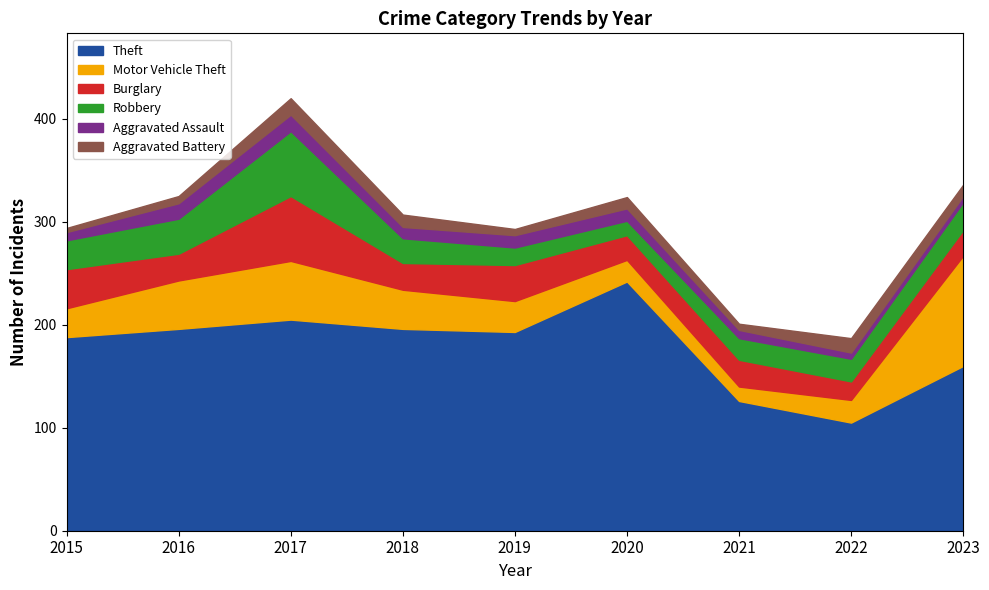

What value does the Robbery series have at 2018?

24